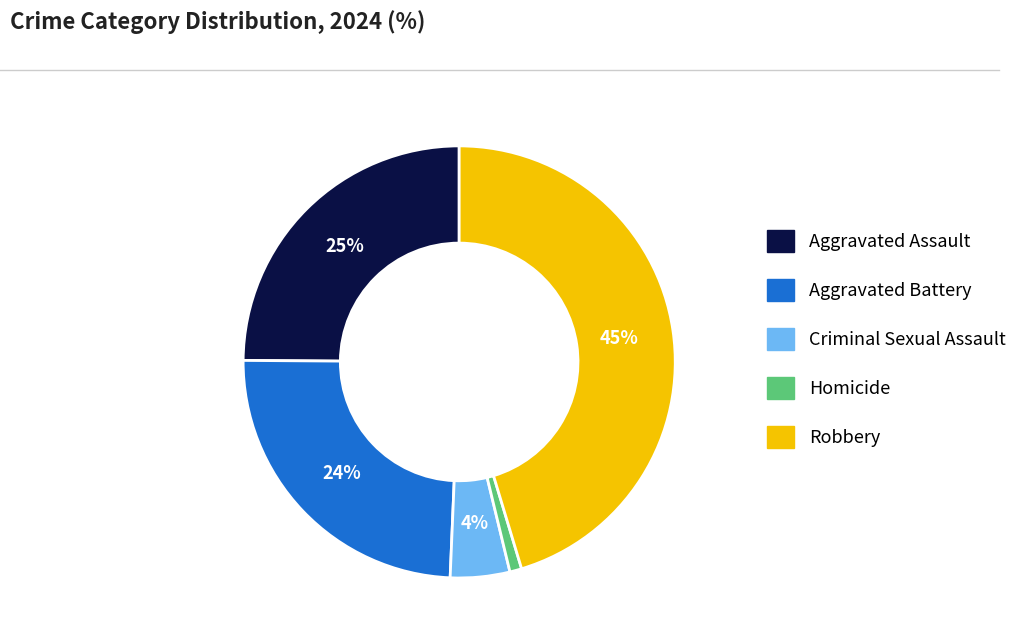

To the nearest percent, what is the combined percentage of Aggravated Battery and Robbery?

70%